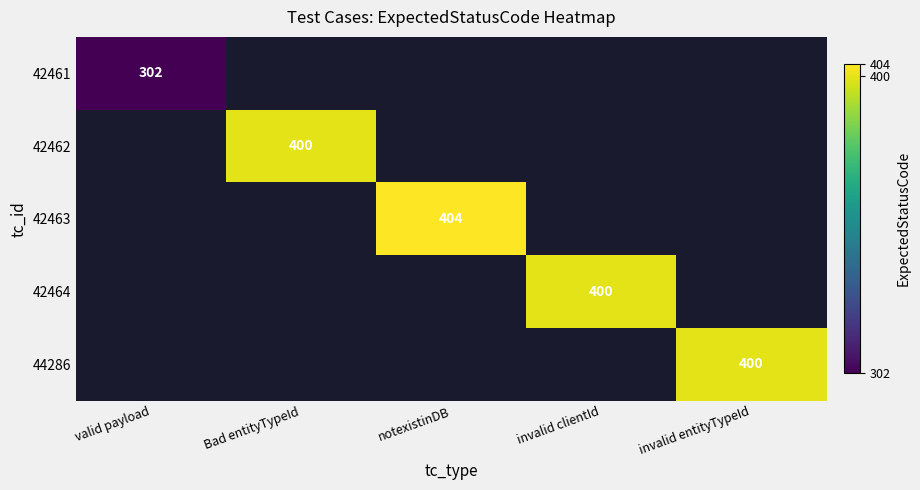

How many distinct data groups are displayed?

5